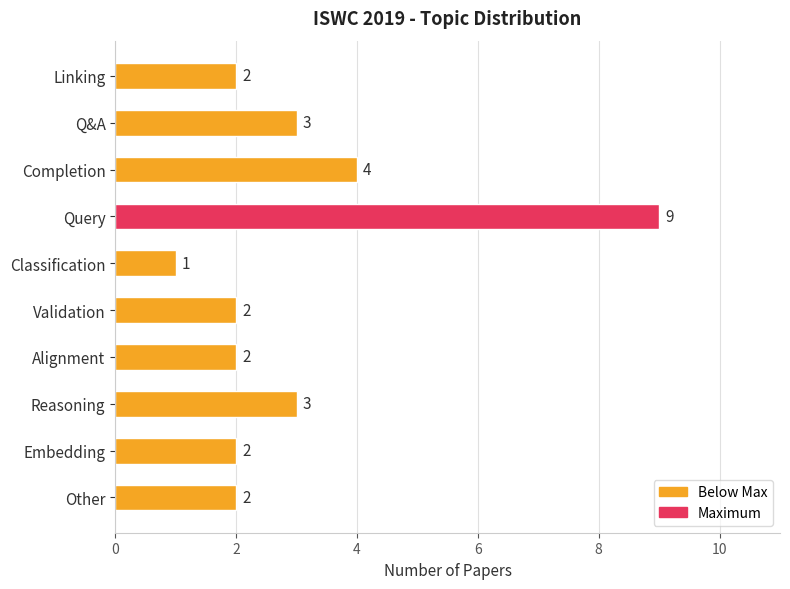

At which label is the value closest to 5?

Completion